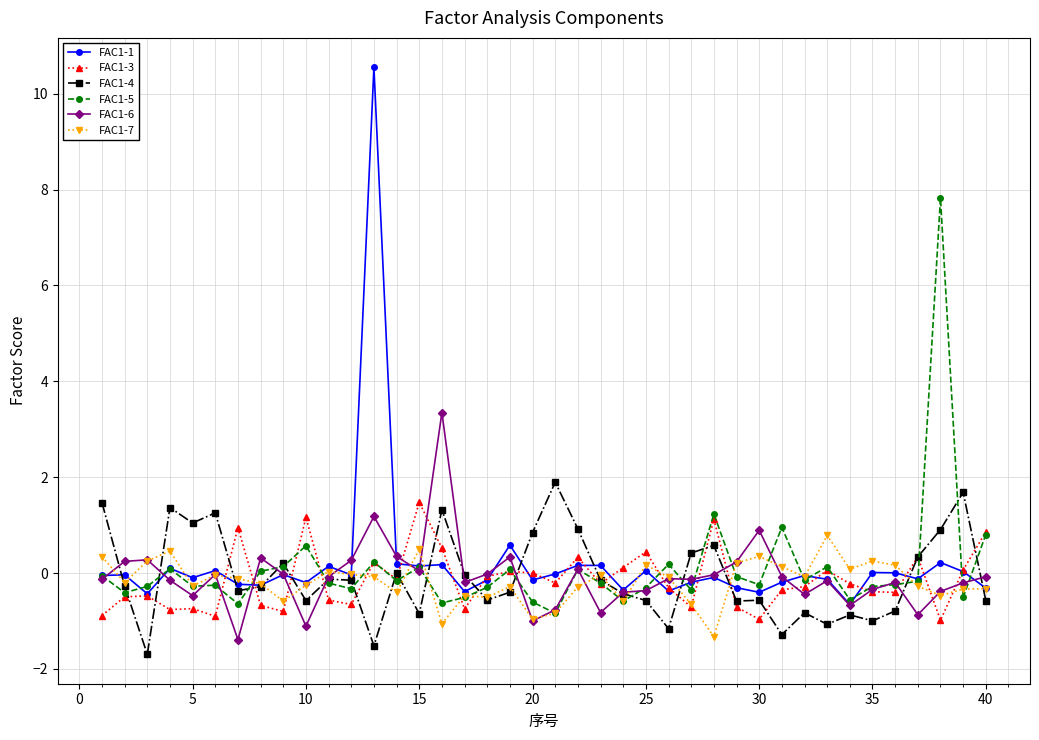

At how many categories does at least one series exceed 9?

1